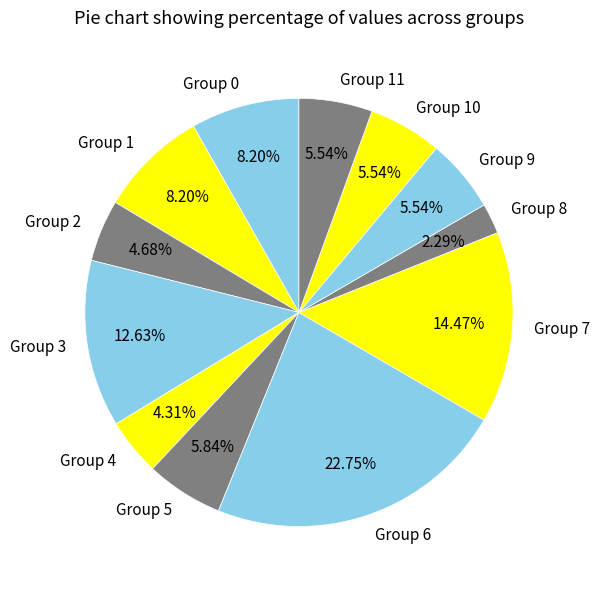

What is the ratio of the value at Group 10 to the value at Group 11?

1.0